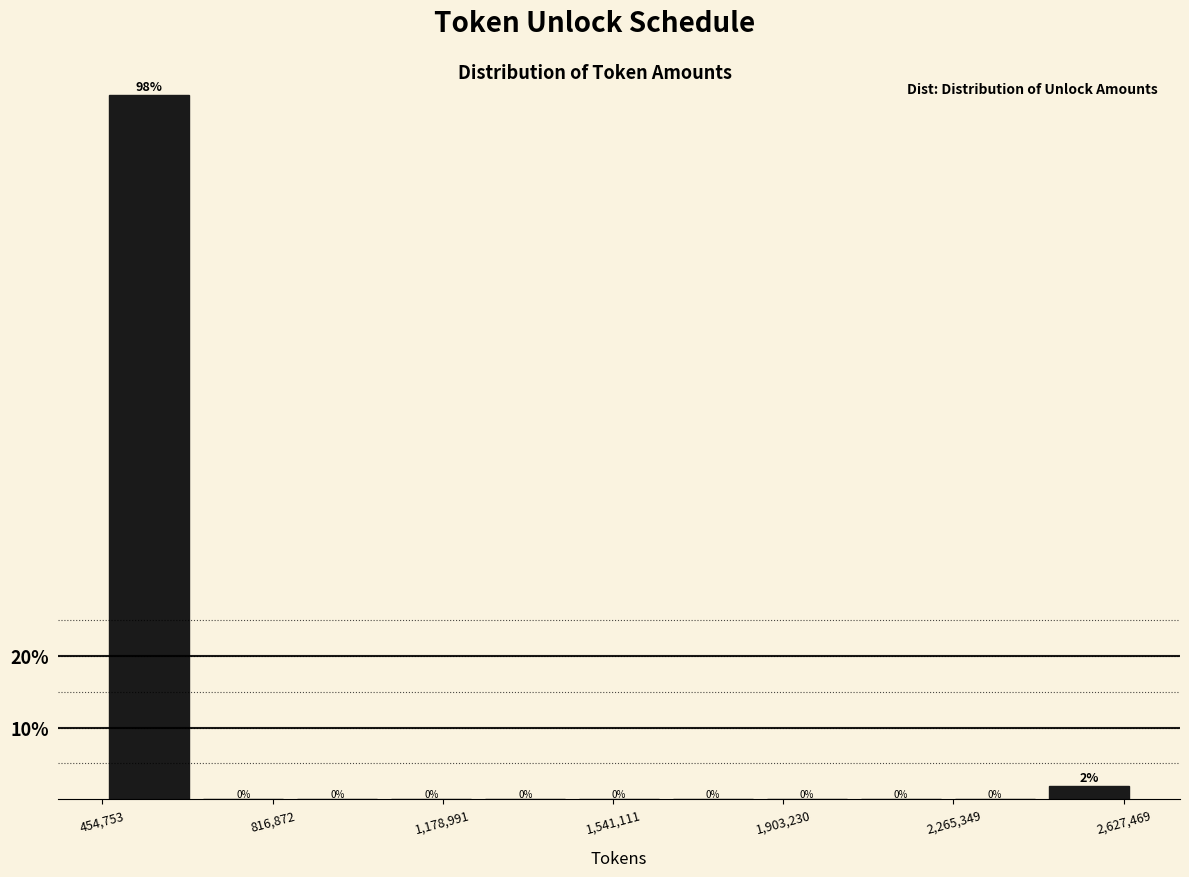

Read against the x-axis, roughly where is the centre of the tallest bar?

550000